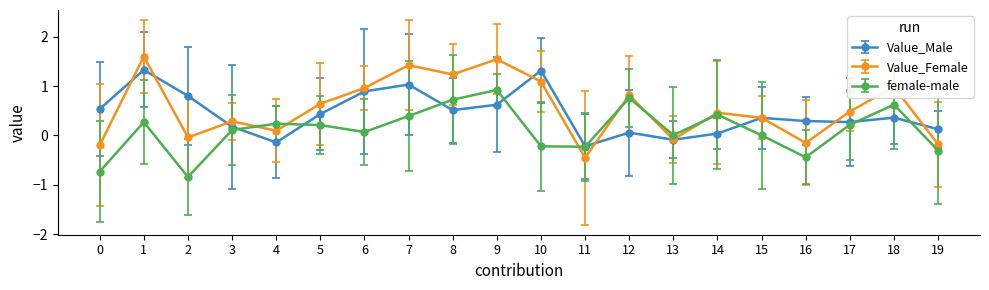

What are all the series names shown in the legend?

Value_Male, Value_Female, female-male